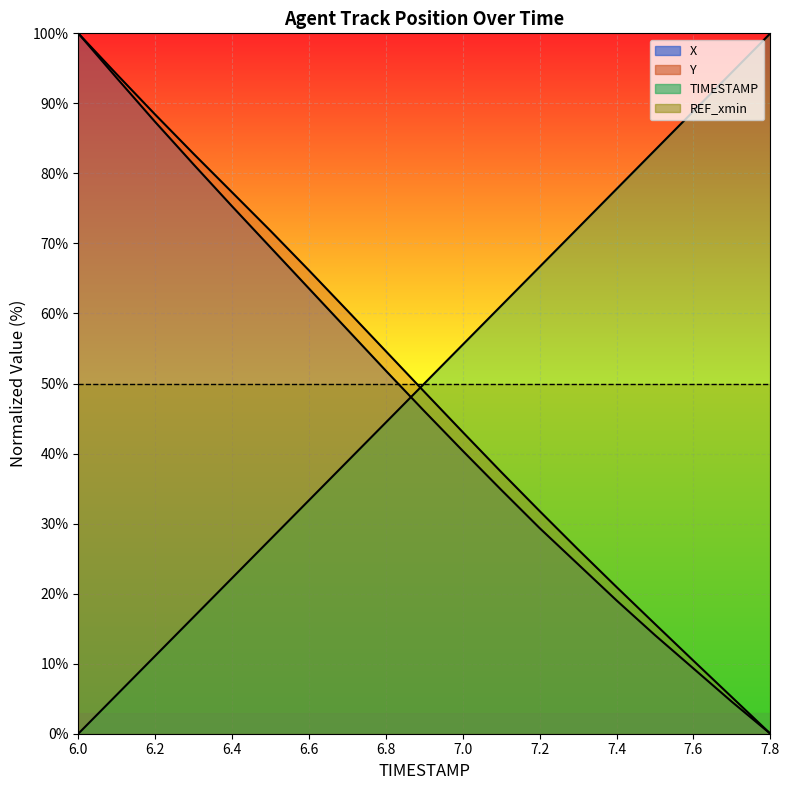

At which label is X closest to 50?

6.8